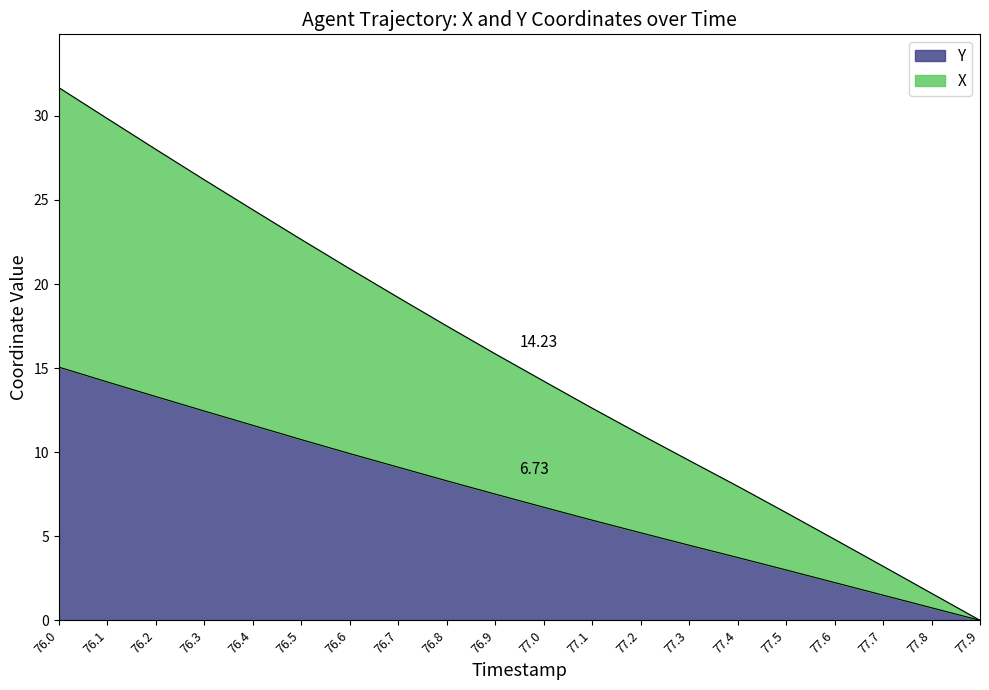

At which label is X closest to 15?

77.0